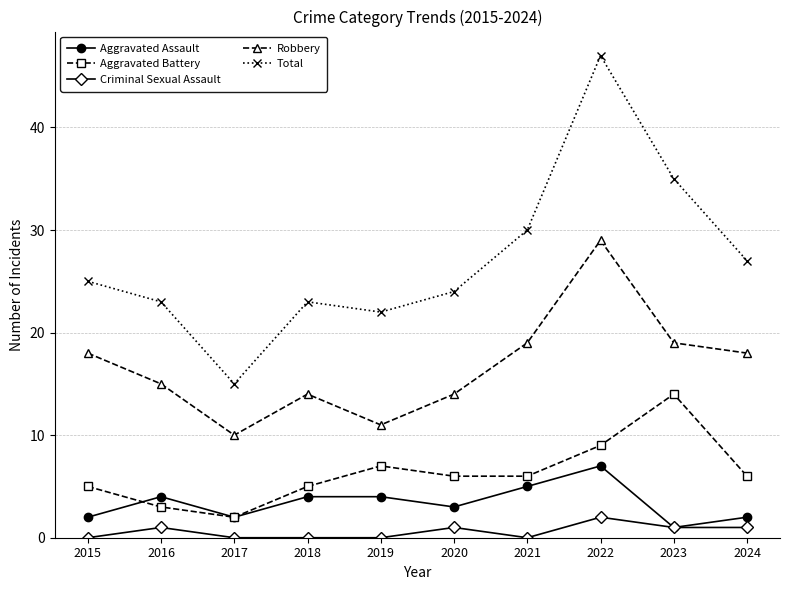

Is the value of Robbery at 2016 greater than the value of Criminal Sexual Assault at 2019?

Yes